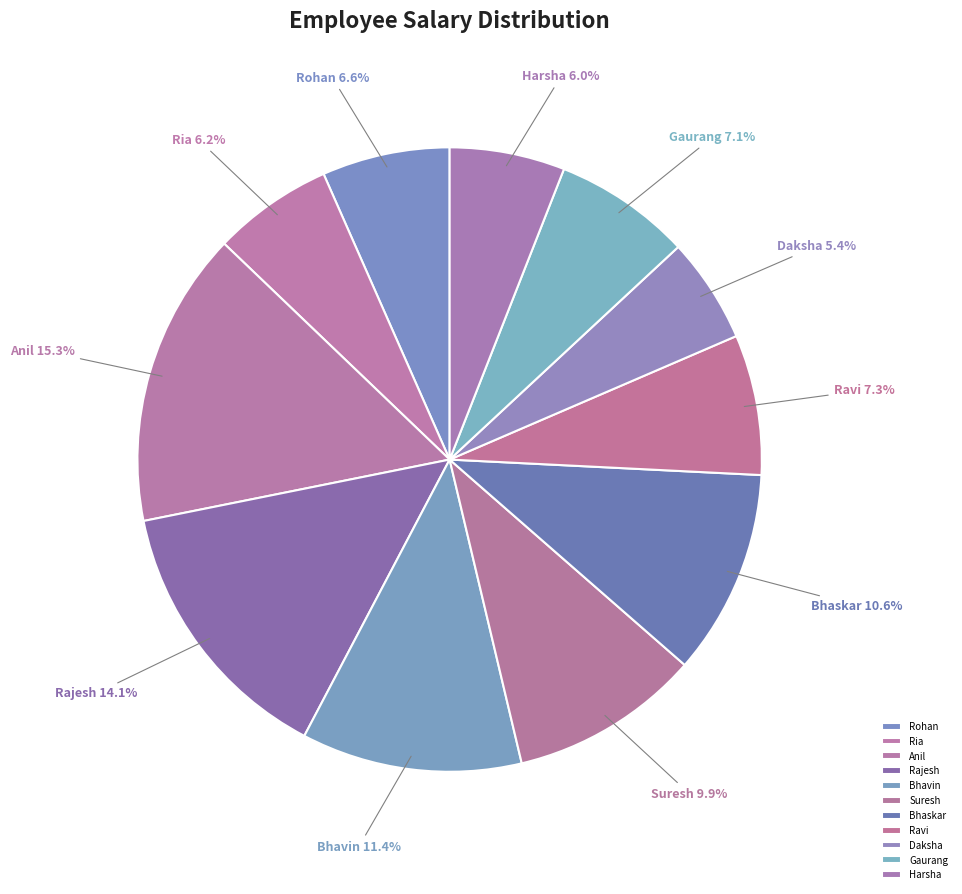

Is the sum of Daksha and Bhavin greater than half?

No